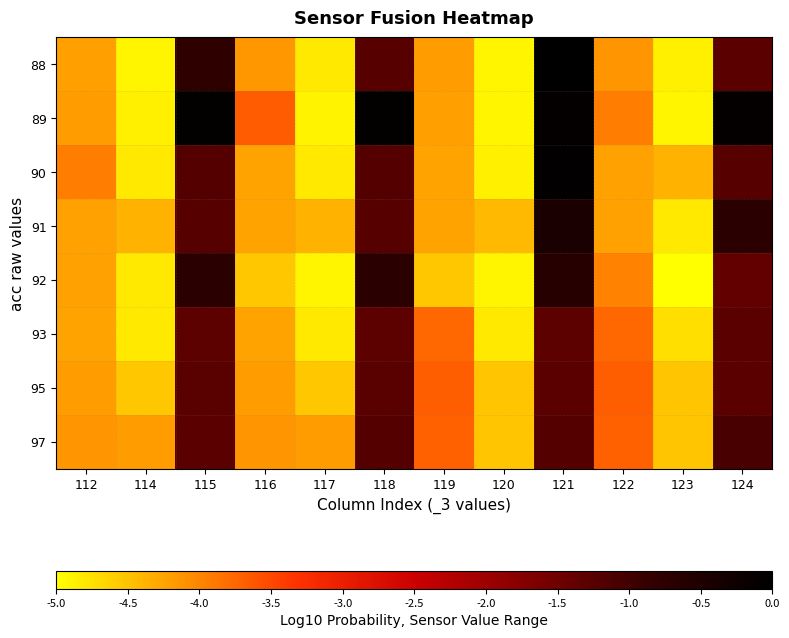

Reading left to right, list all the values displayed in this chart.

88: 112=-4.2	114=-4.9	115=-0.8	116=-4.1	117=-4.8	118=-1.2	119=-4.2	120=-4.9	121=0.0	122=-4.1	123=-4.9	124=-1.3
89: 112=-4.2	114=-4.9	115=-0.1	116=-3.7	117=-4.9	118=-0.1	119=-4.2	120=-4.9	121=-0.1	122=-3.9	123=-4.9	124=-0.1
90: 112=-3.9	114=-4.8	115=-1.2	116=-4.3	117=-4.8	118=-1.2	119=-4.3	120=-4.9	121=-0.0	122=-4.2	123=-4.4	124=-1.2
91: 112=-4.2	114=-4.4	115=-1.2	116=-4.3	117=-4.4	118=-1.2	119=-4.3	120=-4.4	121=-0.4	122=-4.2	123=-4.8	124=-0.7
92: 112=-4.2	114=-4.8	115=-0.7	116=-4.5	117=-4.9	118=-0.7	119=-4.5	120=-4.9	121=-0.6	122=-4.0	123=-5.0	124=-1.4
93: 112=-4.2	114=-4.8	115=-1.3	116=-4.2	117=-4.8	118=-1.3	119=-3.8	120=-4.8	121=-1.3	122=-3.8	123=-4.7	124=-1.3
95: 112=-4.2	114=-4.5	115=-1.3	116=-4.2	117=-4.5	118=-1.3	119=-3.7	120=-4.5	121=-1.3	122=-3.7	123=-4.5	124=-1.3
97: 112=-4.1	114=-4.2	115=-1.3	116=-4.1	117=-4.2	118=-1.2	119=-3.7	120=-4.5	121=-1.2	122=-3.7	123=-4.5	124=-1.1